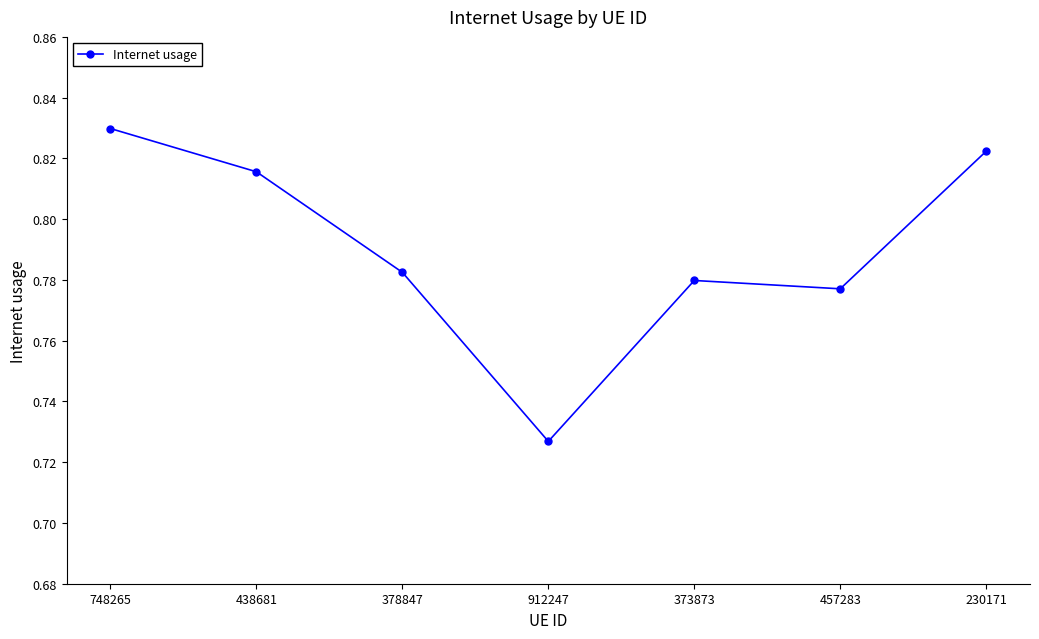

List the labels in order of value, smallest first.

912247, 457283, 373873, 378847, 438681, 230171, 748265